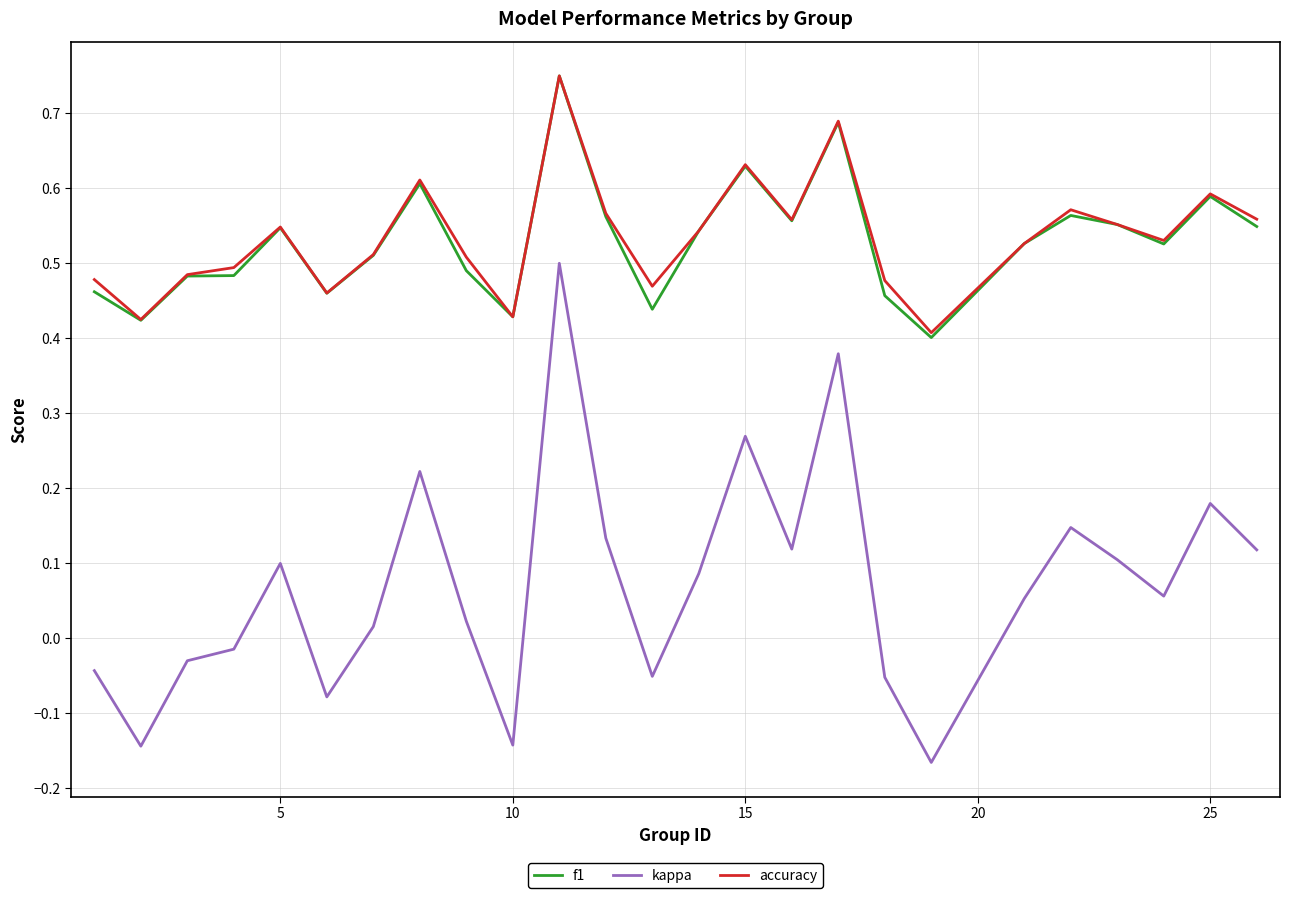

True or false: accuracy and kappa cross at least once.

False